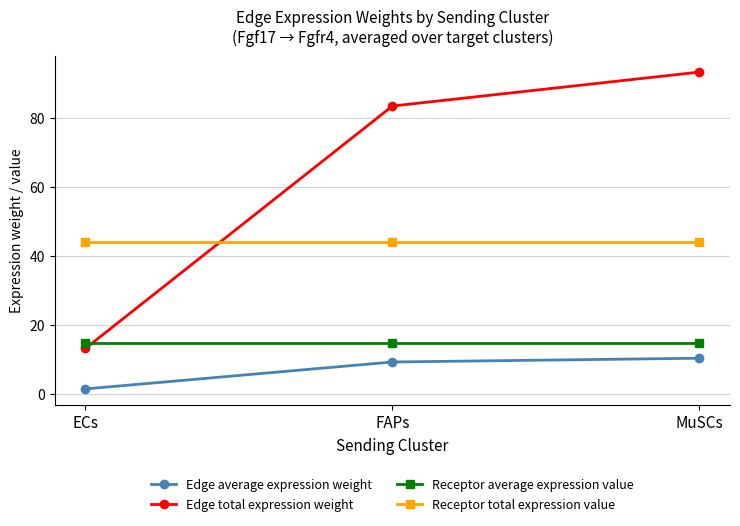

What is the smallest value displayed?

1.5